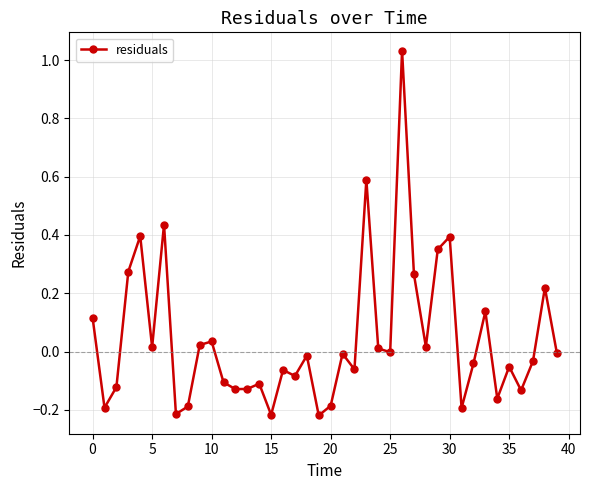

True or false: there are more than 1 points higher than both neighbors.

True